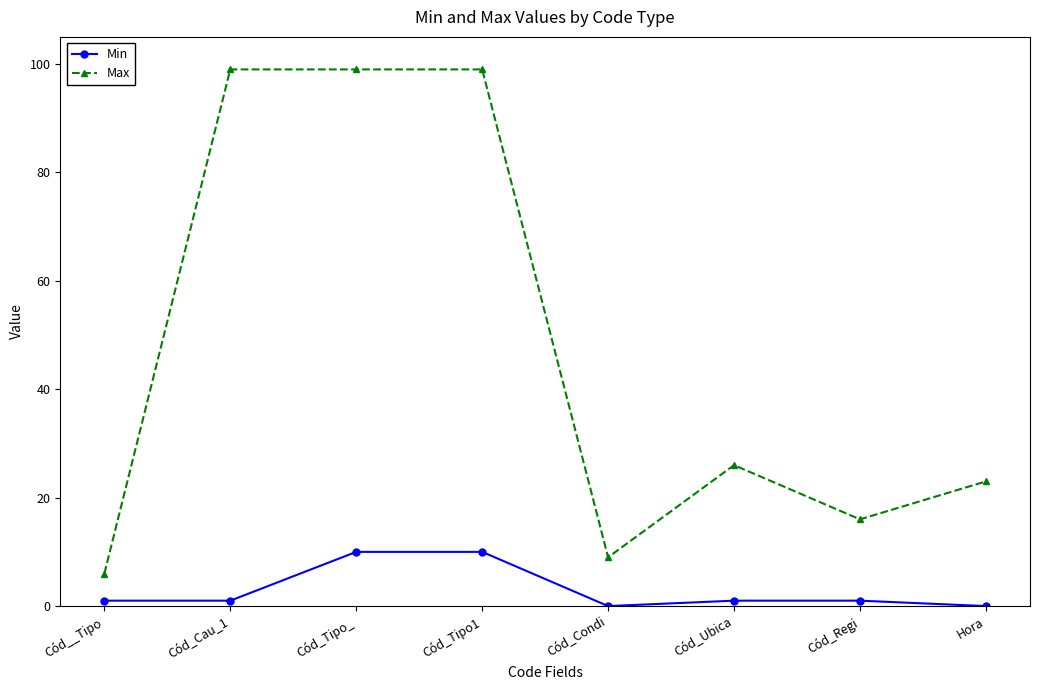

What is the difference between the highest and lowest values at Cód_Regi?

15